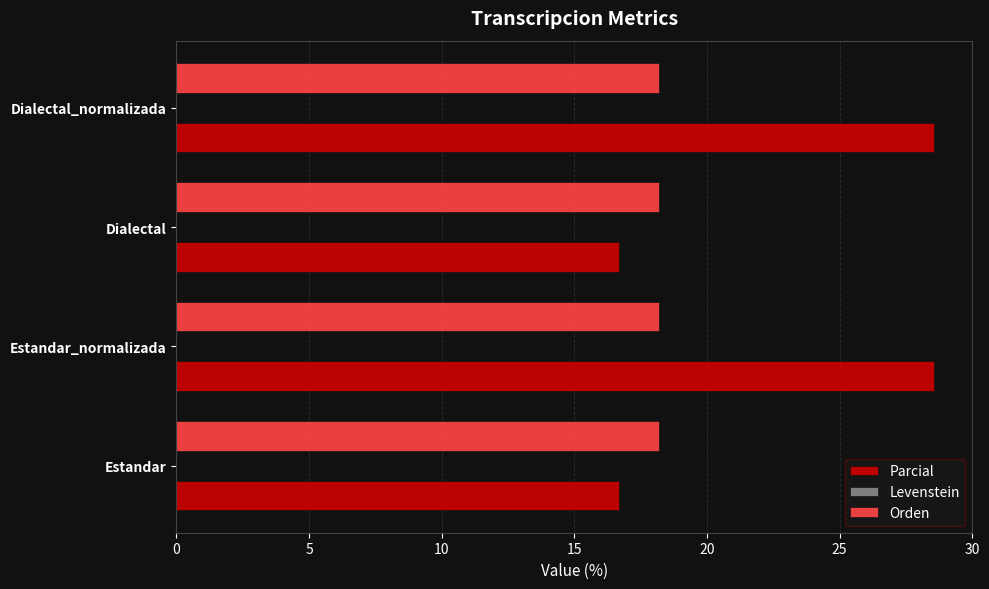

What is the approximate value of Orden at Estandar_normalizada?

18.2